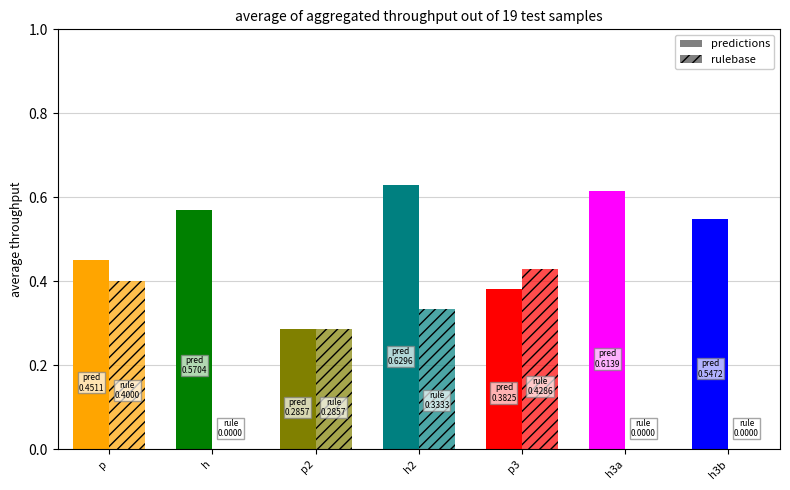

The rulebase series shows 0.3 at p2. True or false?

True